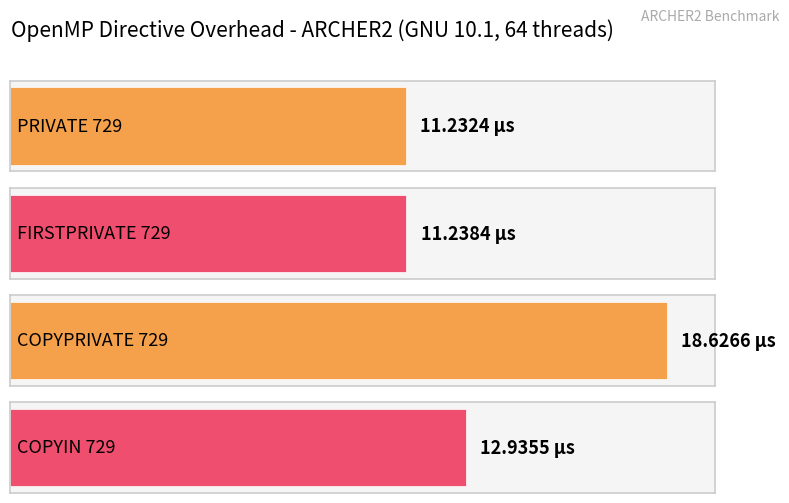

How many bars are there in total?

4